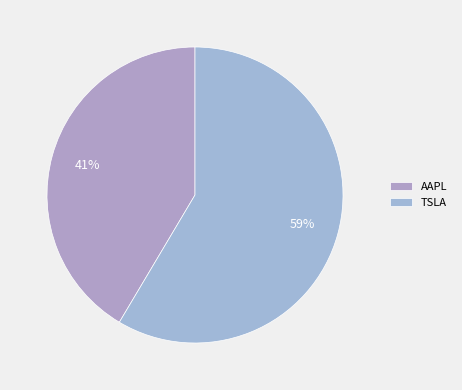

To the nearest percent, what is the average slice percentage?

50%